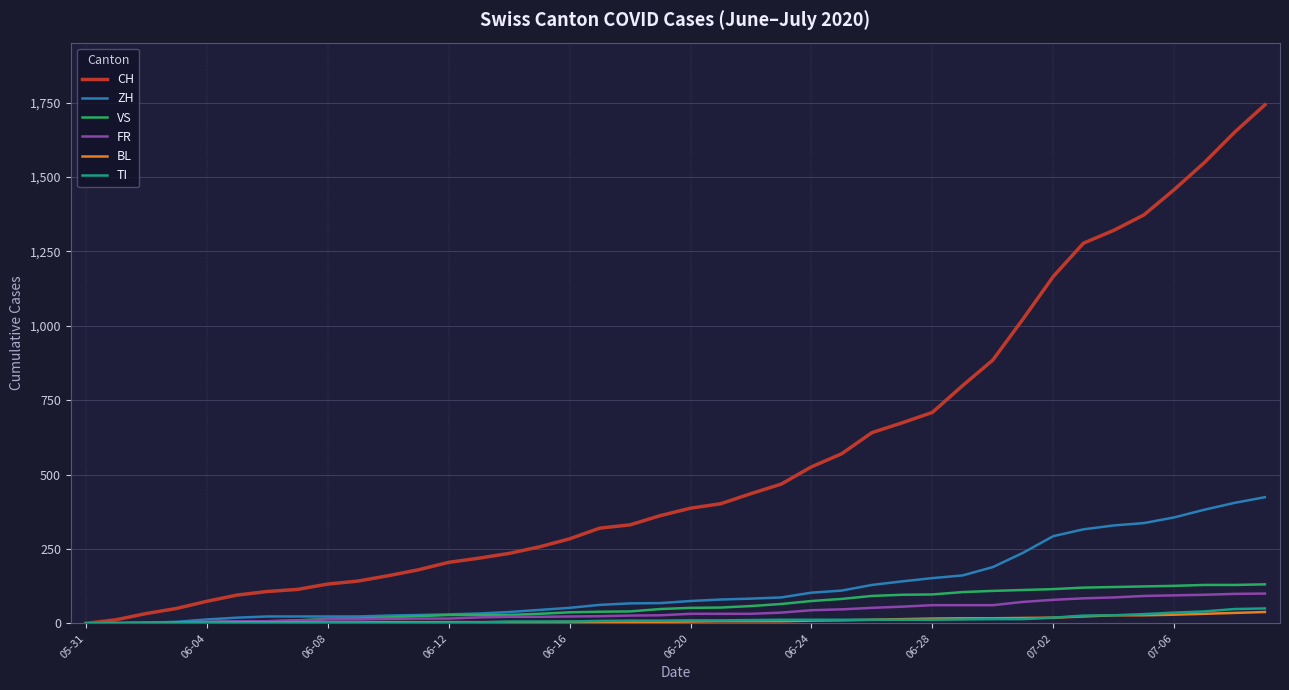

Which series has the largest total across all categories?

CH